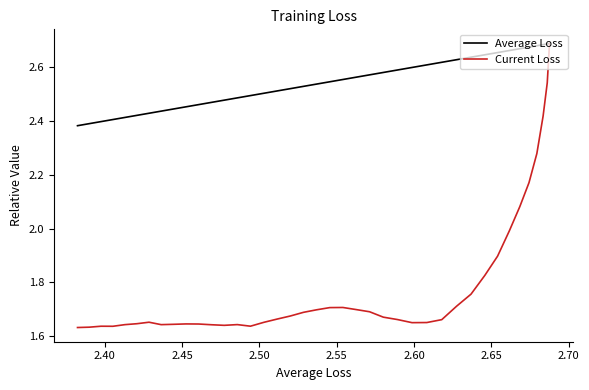

How many categories are shown in the chart?

40